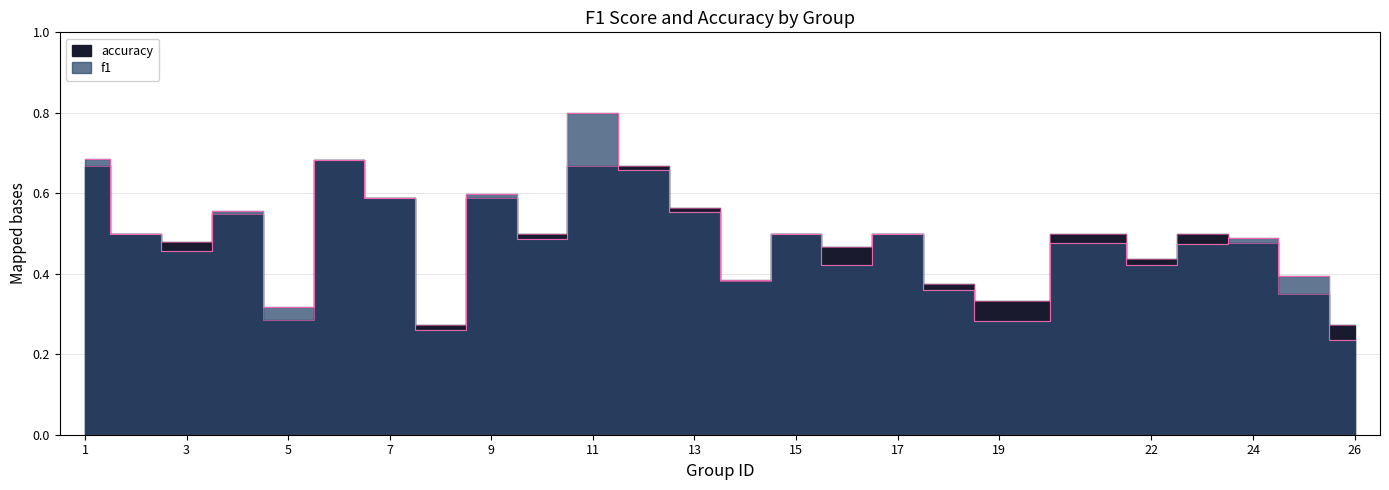

Rank the categories by accuracy value from highest to lowest.

6, 1, 11, 12, 7, 9, 13, 4, 2, 10, 15, 17, 21, 23, 3, 24, 16, 22, 14, 18, 25, 19, 5, 8, 26